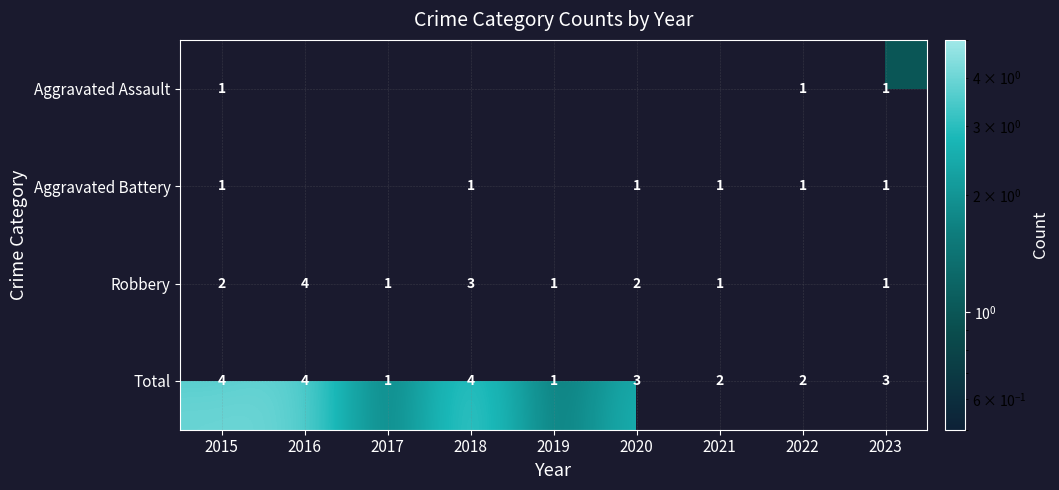

The value of Aggravated Assault at 2023 is 2. True or false?

False